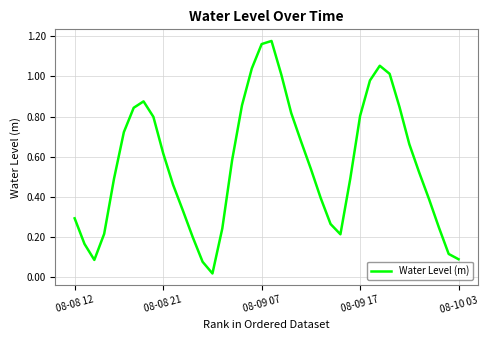

What is the sum of all values?

22.4